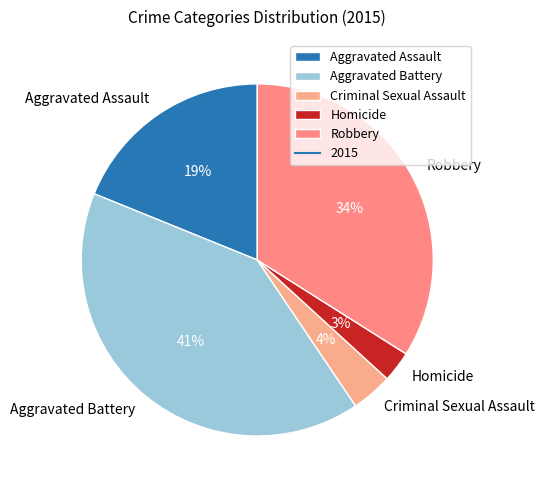

Which has a higher value, Aggravated Battery or Aggravated Assault?

Aggravated Battery